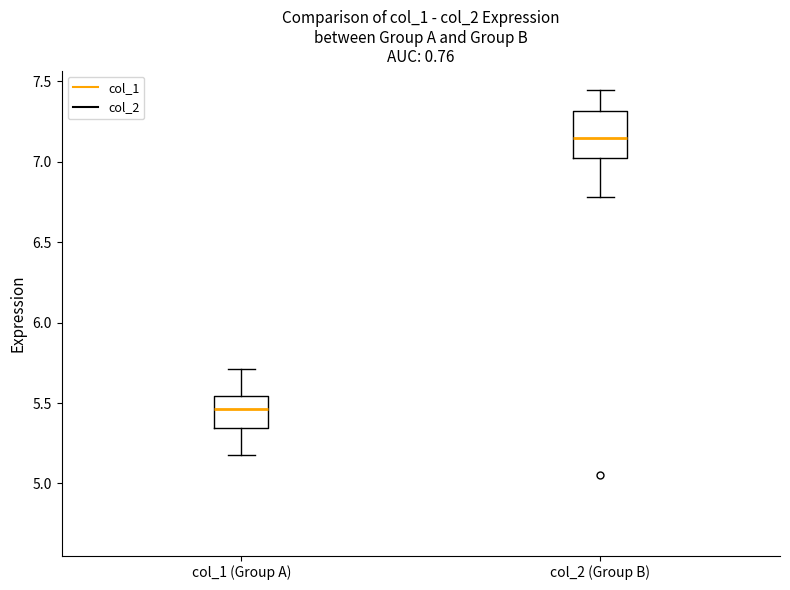

Reading left to right, transcribe this box plot: for each box, give where its median line is, the range the box spans, and where its two whiskers end, as read against the y-axis. The values are not printed on the chart, so give them approximately, as read against the axis.

col_1 (Group A): median 5.45, box 5.35 to 5.55, whiskers 5.20 to 5.70
col_2 (Group B): median 7.15, box 7.00 to 7.30, whiskers 6.80 to 7.45